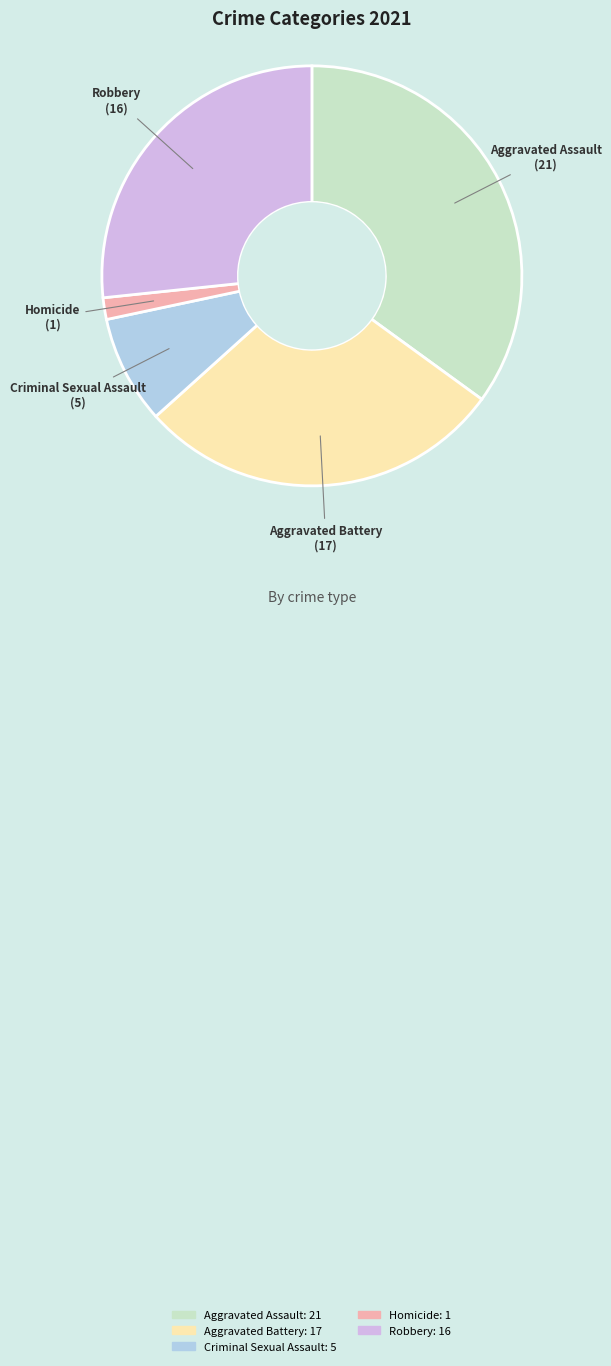

How many segments does this pie chart have?

5